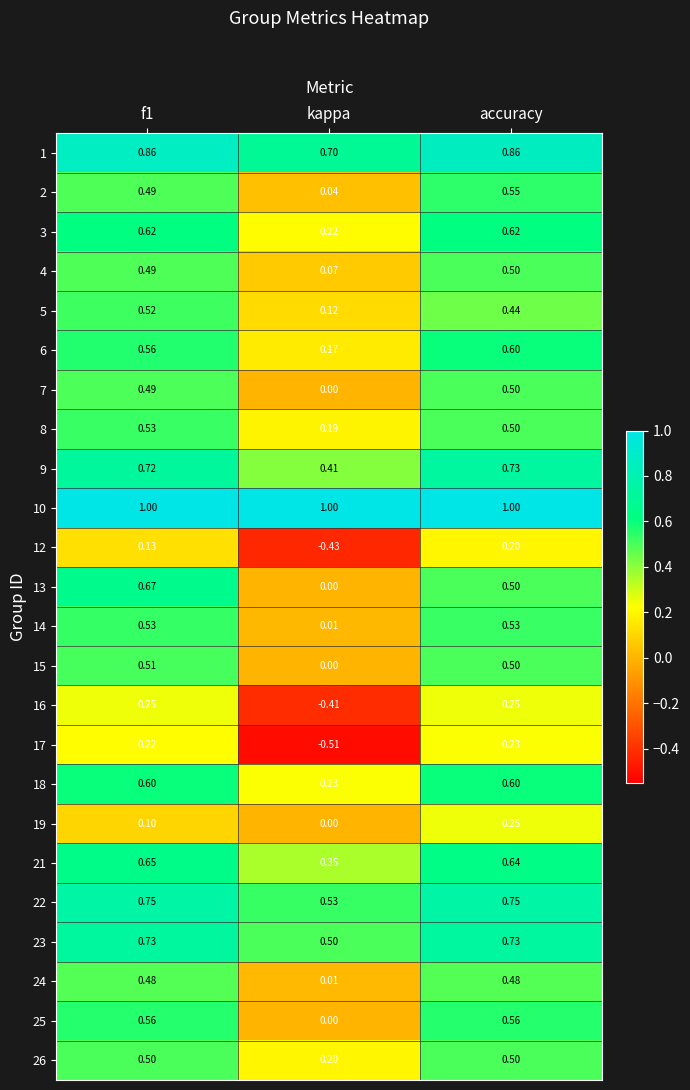

At which category is the sum across all series the highest?

accuracy